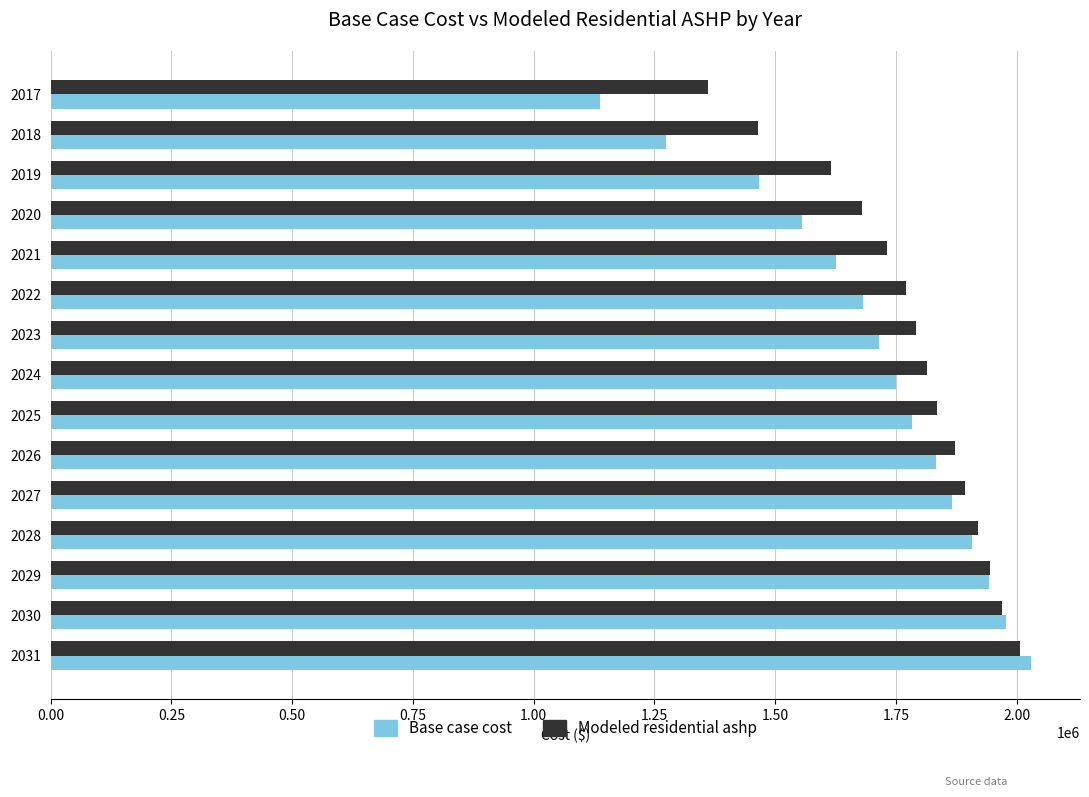

The value of Modeled residential ashp at 2018 is 1463522.1. True or false?

True